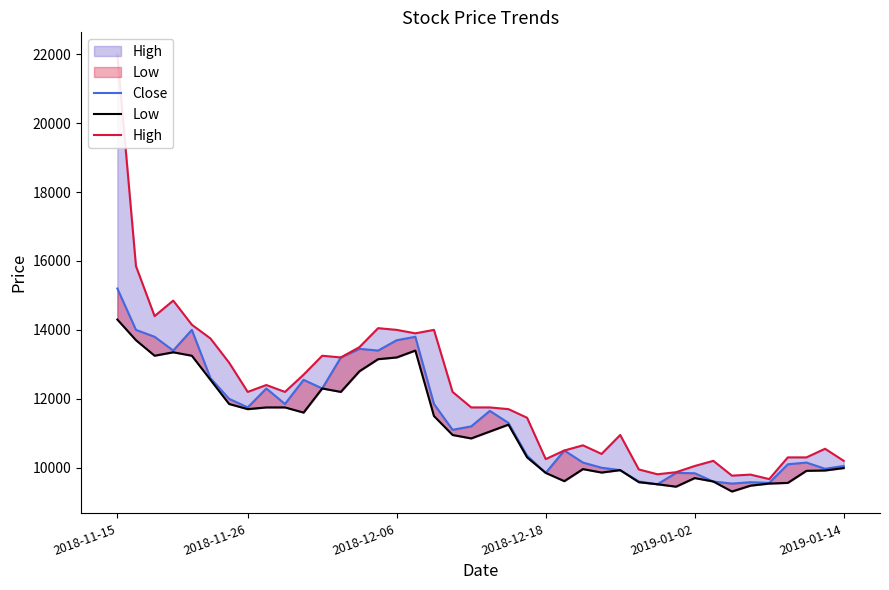

List the series in order of their overall mean, highest first.

High, Close, Low